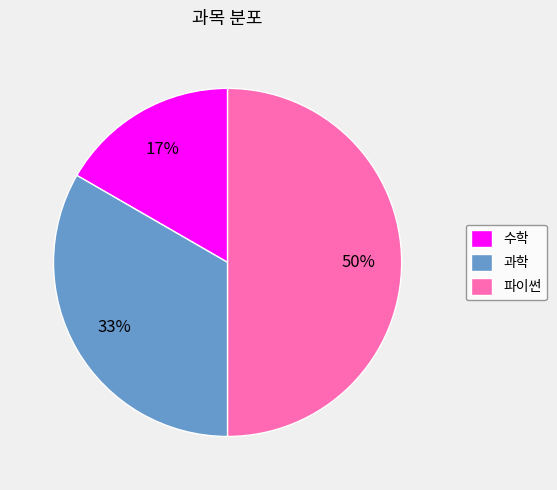

Count the number of slices in the pie.

3